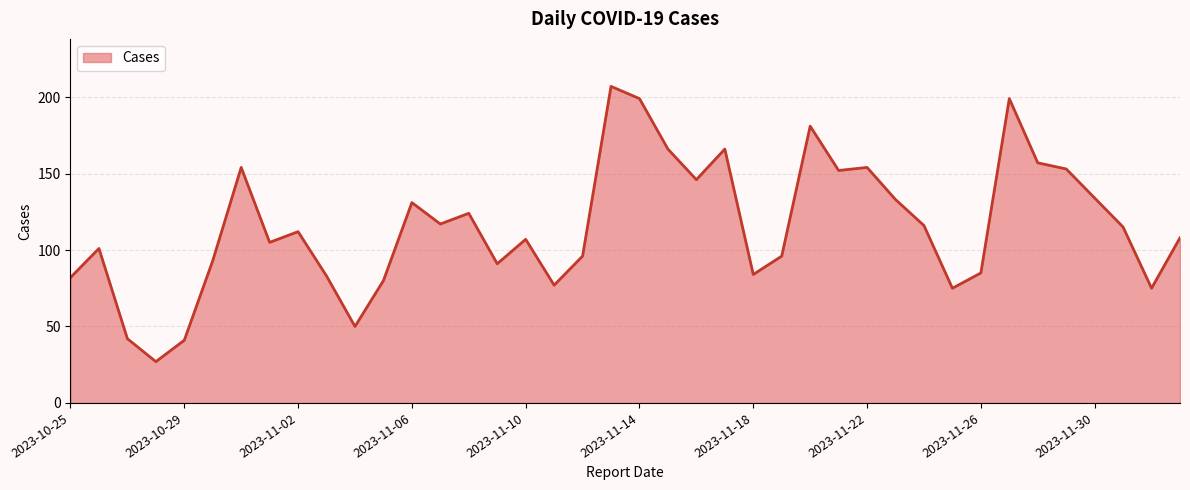

What is the average value?

115